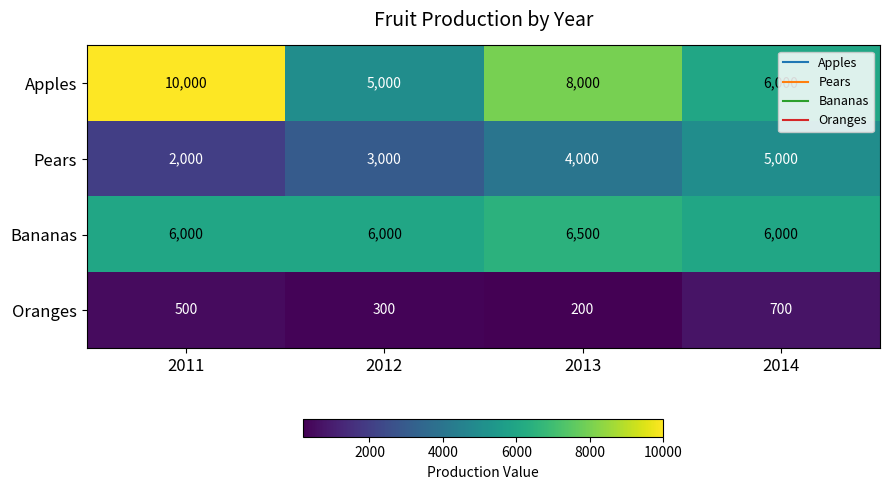

What is the spread (max minus min) of values at 2013?

7800